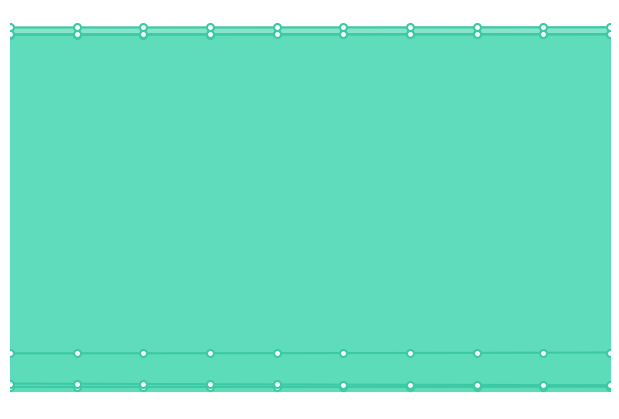

What are all the series names shown in the legend?

r2_val, r2, mse, mse_val, rmse, r2_adj